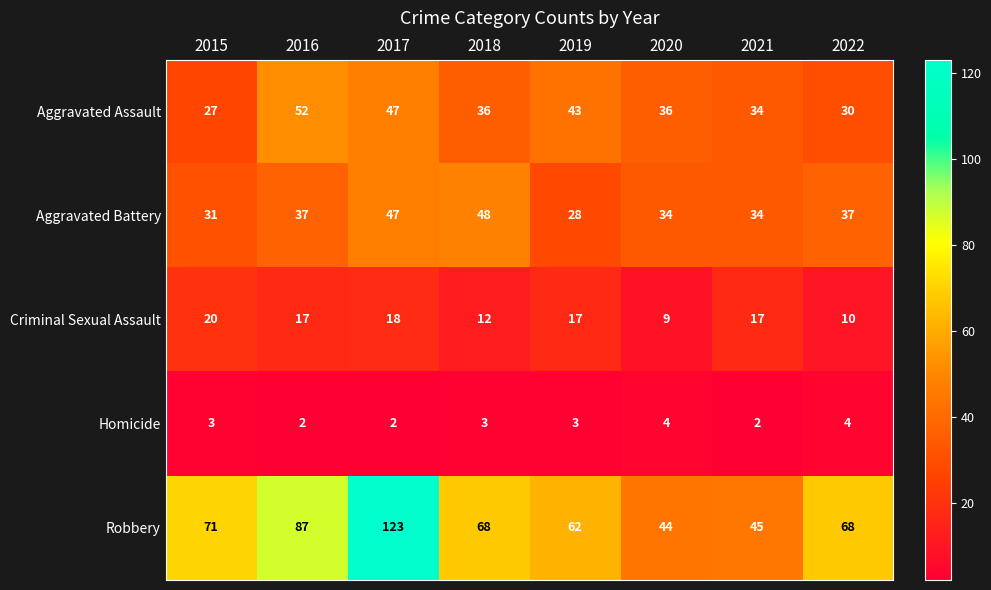

What is the approximate value of Homicide at 2018?

3